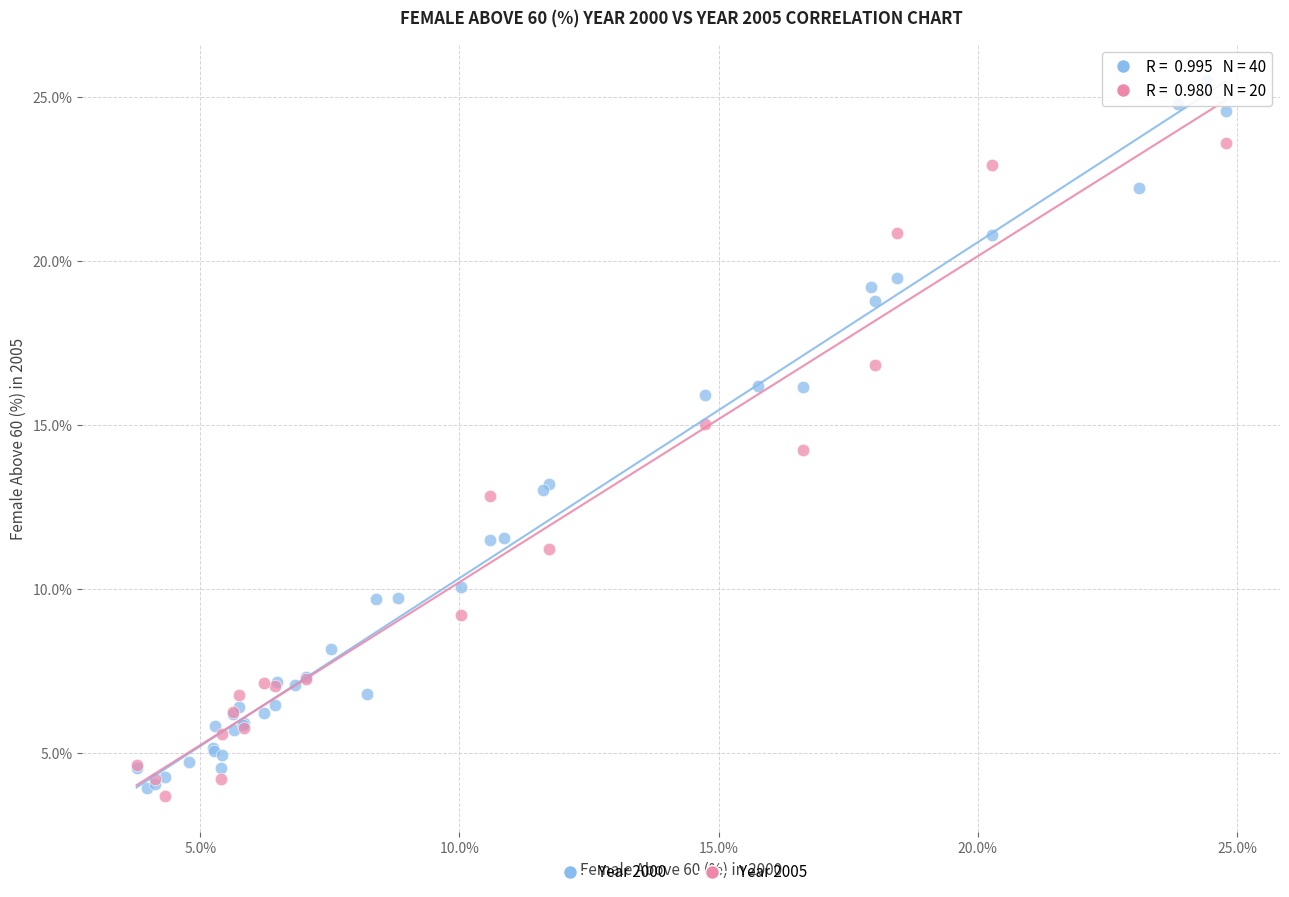

Which series reaches the maximum Y coordinate?

Year 2000